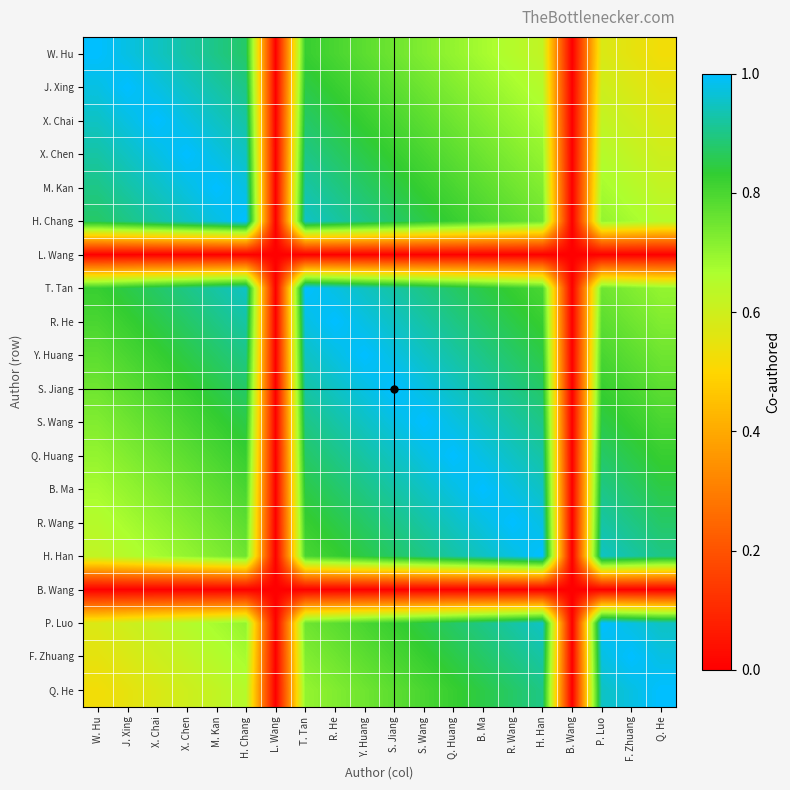

Reading left to right, what are all the values shown in this chart?

W. Hu: W. Hu=1.0	J. Xing=1.0	X. Chai=0.9	X. Chen=0.9	M. Kan=0.9	H. Chang=0.9	L. Wang=0.0	T. Tan=0.8	R. He=0.8	Y. Huang=0.8	S. Jiang=0.8	S. Wang=0.7	Q. Huang=0.7	B. Ma=0.7	R. Wang=0.7	H. Han=0.6	B. Wang=0.0	P. Luo=0.6	F. Zhuang=0.6	Q. He=0.5
J. Xing: W. Hu=1.0	J. Xing=1.0	X. Chai=1.0	X. Chen=0.9	M. Kan=0.9	H. Chang=0.9	L. Wang=0.0	T. Tan=0.8	R. He=0.8	Y. Huang=0.8	S. Jiang=0.8	S. Wang=0.8	Q. Huang=0.7	B. Ma=0.7	R. Wang=0.7	H. Han=0.7	B. Wang=0.0	P. Luo=0.6	F. Zhuang=0.6	Q. He=0.6
X. Chai: W. Hu=0.9	J. Xing=1.0	X. Chai=1.0	X. Chen=1.0	M. Kan=0.9	H. Chang=0.9	L. Wang=0.0	T. Tan=0.9	R. He=0.8	Y. Huang=0.8	S. Jiang=0.8	S. Wang=0.8	Q. Huang=0.8	B. Ma=0.7	R. Wang=0.7	H. Han=0.7	B. Wang=0.0	P. Luo=0.6	F. Zhuang=0.6	Q. He=0.6
X. Chen: W. Hu=0.9	J. Xing=0.9	X. Chai=1.0	X. Chen=1.0	M. Kan=1.0	H. Chang=0.9	L. Wang=0.0	T. Tan=0.9	R. He=0.9	Y. Huang=0.8	S. Jiang=0.8	S. Wang=0.8	Q. Huang=0.8	B. Ma=0.8	R. Wang=0.7	H. Han=0.7	B. Wang=0.0	P. Luo=0.7	F. Zhuang=0.6	Q. He=0.6
M. Kan: W. Hu=0.9	J. Xing=0.9	X. Chai=0.9	X. Chen=1.0	M. Kan=1.0	H. Chang=1.0	L. Wang=0.0	T. Tan=0.9	R. He=0.9	Y. Huang=0.9	S. Jiang=0.8	S. Wang=0.8	Q. Huang=0.8	B. Ma=0.8	R. Wang=0.8	H. Han=0.7	B. Wang=0.0	P. Luo=0.7	F. Zhuang=0.7	Q. He=0.6
H. Chang: W. Hu=0.9	J. Xing=0.9	X. Chai=0.9	X. Chen=0.9	M. Kan=1.0	H. Chang=1.0	L. Wang=0.0	T. Tan=0.9	R. He=0.9	Y. Huang=0.9	S. Jiang=0.9	S. Wang=0.8	Q. Huang=0.8	B. Ma=0.8	R. Wang=0.8	H. Han=0.8	B. Wang=0.0	P. Luo=0.7	F. Zhuang=0.7	Q. He=0.7
L. Wang: W. Hu=0.0	J. Xing=0.0	X. Chai=0.0	X. Chen=0.0	M. Kan=0.0	H. Chang=0.0	L. Wang=0.0	T. Tan=0.0	R. He=0.0	Y. Huang=0.0	S. Jiang=0.0	S. Wang=0.0	Q. Huang=0.0	B. Ma=0.0	R. Wang=0.0	H. Han=0.0	B. Wang=0.0	P. Luo=0.0	F. Zhuang=0.0	Q. He=0.0
T. Tan: W. Hu=0.8	J. Xing=0.8	X. Chai=0.9	X. Chen=0.9	M. Kan=0.9	H. Chang=0.9	L. Wang=0.0	T. Tan=1.0	R. He=1.0	Y. Huang=0.9	S. Jiang=0.9	S. Wang=0.9	Q. Huang=0.9	B. Ma=0.8	R. Wang=0.8	H. Han=0.8	B. Wang=0.0	P. Luo=0.8	F. Zhuang=0.7	Q. He=0.7
R. He: W. Hu=0.8	J. Xing=0.8	X. Chai=0.8	X. Chen=0.9	M. Kan=0.9	H. Chang=0.9	L. Wang=0.0	T. Tan=1.0	R. He=1.0	Y. Huang=1.0	S. Jiang=0.9	S. Wang=0.9	Q. Huang=0.9	B. Ma=0.9	R. Wang=0.8	H. Han=0.8	B. Wang=0.0	P. Luo=0.8	F. Zhuang=0.8	Q. He=0.7
Y. Huang: W. Hu=0.8	J. Xing=0.8	X. Chai=0.8	X. Chen=0.8	M. Kan=0.9	H. Chang=0.9	L. Wang=0.0	T. Tan=0.9	R. He=1.0	Y. Huang=1.0	S. Jiang=1.0	S. Wang=0.9	Q. Huang=0.9	B. Ma=0.9	R. Wang=0.9	H. Han=0.8	B. Wang=0.0	P. Luo=0.8	F. Zhuang=0.8	Q. He=0.8
S. Jiang: W. Hu=0.8	J. Xing=0.8	X. Chai=0.8	X. Chen=0.8	M. Kan=0.8	H. Chang=0.9	L. Wang=0.0	T. Tan=0.9	R. He=0.9	Y. Huang=1.0	S. Jiang=1.0	S. Wang=1.0	Q. Huang=0.9	B. Ma=0.9	R. Wang=0.9	H. Han=0.9	B. Wang=0.0	P. Luo=0.8	F. Zhuang=0.8	Q. He=0.8
S. Wang: W. Hu=0.7	J. Xing=0.8	X. Chai=0.8	X. Chen=0.8	M. Kan=0.8	H. Chang=0.8	L. Wang=0.0	T. Tan=0.9	R. He=0.9	Y. Huang=0.9	S. Jiang=1.0	S. Wang=1.0	Q. Huang=1.0	B. Ma=0.9	R. Wang=0.9	H. Han=0.9	B. Wang=0.0	P. Luo=0.8	F. Zhuang=0.8	Q. He=0.8
Q. Huang: W. Hu=0.7	J. Xing=0.7	X. Chai=0.8	X. Chen=0.8	M. Kan=0.8	H. Chang=0.8	L. Wang=0.0	T. Tan=0.9	R. He=0.9	Y. Huang=0.9	S. Jiang=0.9	S. Wang=1.0	Q. Huang=1.0	B. Ma=1.0	R. Wang=0.9	H. Han=0.9	B. Wang=0.0	P. Luo=0.9	F. Zhuang=0.8	Q. He=0.8
B. Ma: W. Hu=0.7	J. Xing=0.7	X. Chai=0.7	X. Chen=0.8	M. Kan=0.8	H. Chang=0.8	L. Wang=0.0	T. Tan=0.8	R. He=0.9	Y. Huang=0.9	S. Jiang=0.9	S. Wang=0.9	Q. Huang=1.0	B. Ma=1.0	R. Wang=1.0	H. Han=0.9	B. Wang=0.0	P. Luo=0.9	F. Zhuang=0.9	Q. He=0.8
R. Wang: W. Hu=0.7	J. Xing=0.7	X. Chai=0.7	X. Chen=0.7	M. Kan=0.8	H. Chang=0.8	L. Wang=0.0	T. Tan=0.8	R. He=0.8	Y. Huang=0.9	S. Jiang=0.9	S. Wang=0.9	Q. Huang=0.9	B. Ma=1.0	R. Wang=1.0	H. Han=1.0	B. Wang=0.0	P. Luo=0.9	F. Zhuang=0.9	Q. He=0.9
H. Han: W. Hu=0.6	J. Xing=0.7	X. Chai=0.7	X. Chen=0.7	M. Kan=0.7	H. Chang=0.8	L. Wang=0.0	T. Tan=0.8	R. He=0.8	Y. Huang=0.8	S. Jiang=0.9	S. Wang=0.9	Q. Huang=0.9	B. Ma=0.9	R. Wang=1.0	H. Han=1.0	B. Wang=0.0	P. Luo=0.9	F. Zhuang=0.9	Q. He=0.9
B. Wang: W. Hu=0.0	J. Xing=0.0	X. Chai=0.0	X. Chen=0.0	M. Kan=0.0	H. Chang=0.0	L. Wang=0.0	T. Tan=0.0	R. He=0.0	Y. Huang=0.0	S. Jiang=0.0	S. Wang=0.0	Q. Huang=0.0	B. Ma=0.0	R. Wang=0.0	H. Han=0.0	B. Wang=0.0	P. Luo=0.0	F. Zhuang=0.0	Q. He=0.0
P. Luo: W. Hu=0.6	J. Xing=0.6	X. Chai=0.6	X. Chen=0.7	M. Kan=0.7	H. Chang=0.7	L. Wang=0.0	T. Tan=0.8	R. He=0.8	Y. Huang=0.8	S. Jiang=0.8	S. Wang=0.8	Q. Huang=0.9	B. Ma=0.9	R. Wang=0.9	H. Han=0.9	B. Wang=0.0	P. Luo=1.0	F. Zhuang=1.0	Q. He=0.9
F. Zhuang: W. Hu=0.6	J. Xing=0.6	X. Chai=0.6	X. Chen=0.6	M. Kan=0.7	H. Chang=0.7	L. Wang=0.0	T. Tan=0.7	R. He=0.8	Y. Huang=0.8	S. Jiang=0.8	S. Wang=0.8	Q. Huang=0.8	B. Ma=0.9	R. Wang=0.9	H. Han=0.9	B. Wang=0.0	P. Luo=1.0	F. Zhuang=1.0	Q. He=1.0
Q. He: W. Hu=0.5	J. Xing=0.6	X. Chai=0.6	X. Chen=0.6	M. Kan=0.6	H. Chang=0.7	L. Wang=0.0	T. Tan=0.7	R. He=0.7	Y. Huang=0.8	S. Jiang=0.8	S. Wang=0.8	Q. Huang=0.8	B. Ma=0.8	R. Wang=0.9	H. Han=0.9	B. Wang=0.0	P. Luo=0.9	F. Zhuang=1.0	Q. He=1.0